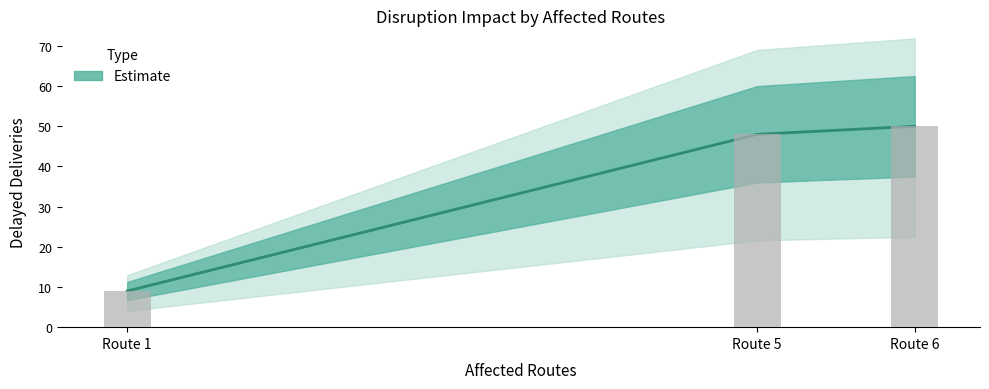

What is the sum of all values?

107